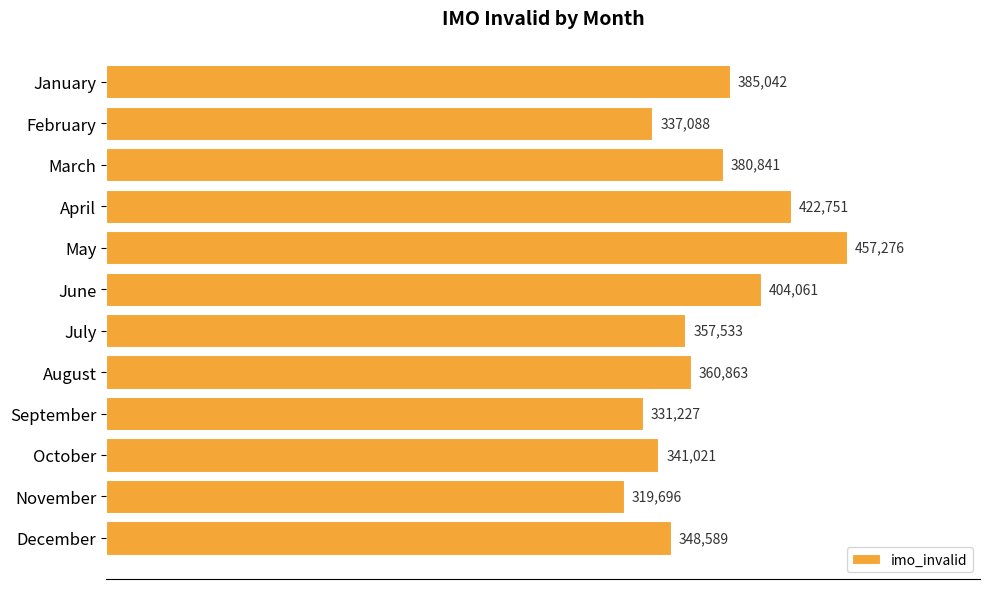

Reading bottom to top, what are all the values shown in this chart?

348589	319696	341021	331227	360863	357533	404061	457276	422751	380841	337088	385042